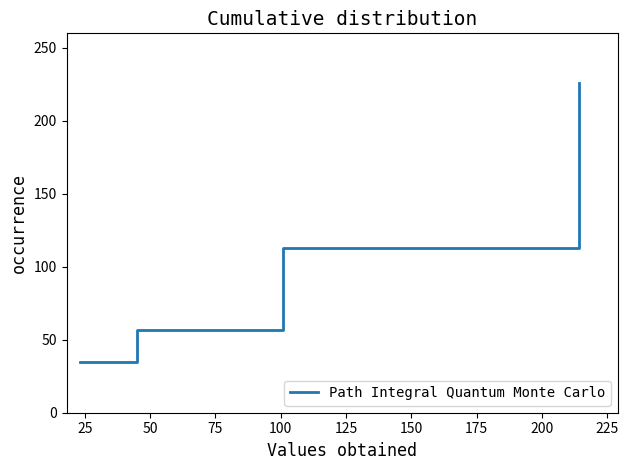

Reading right to left, extract all data points from this chart.

226	113	57	35